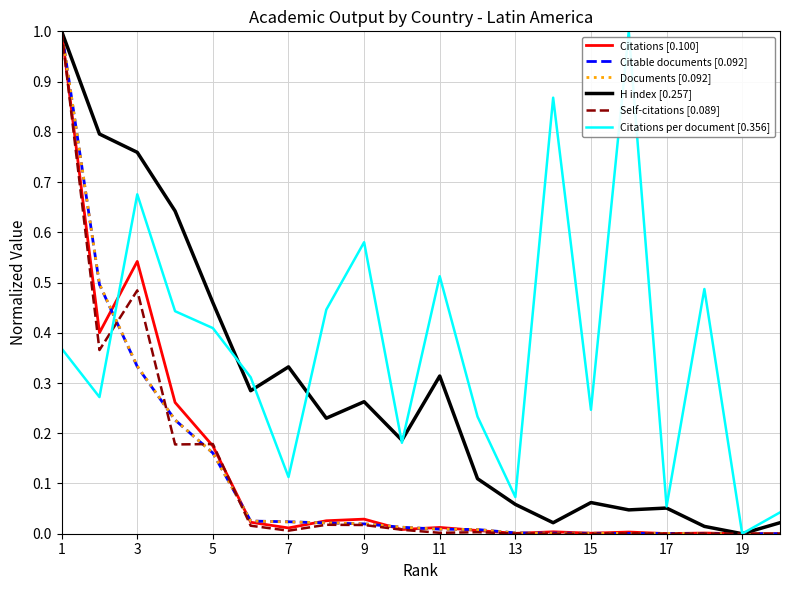

Which series has the largest total across all categories?

Citations per document [0.356]